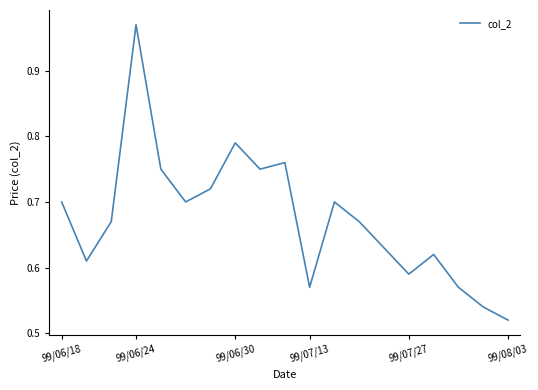

How many distinct data groups are displayed?

1